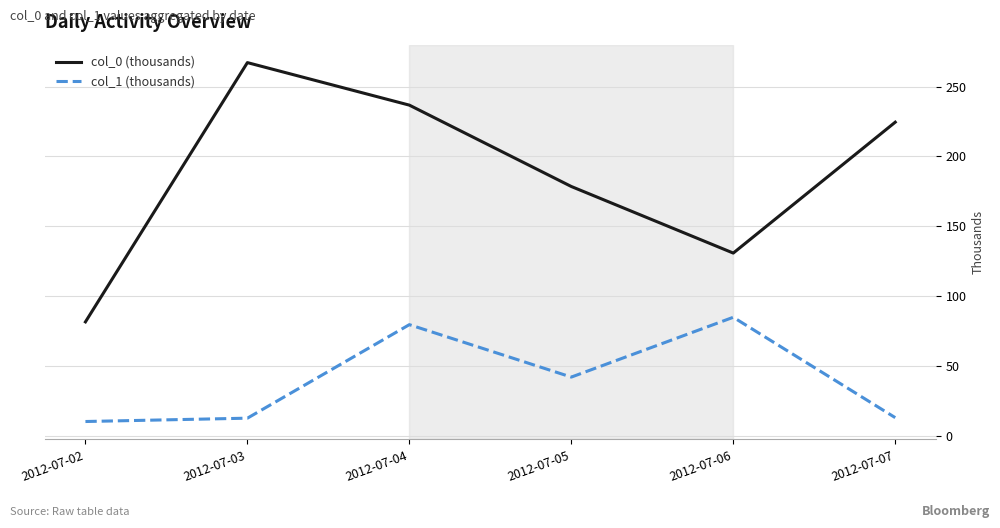

Where is the first local minimum for col_0 (thousands)?

2012-07-06